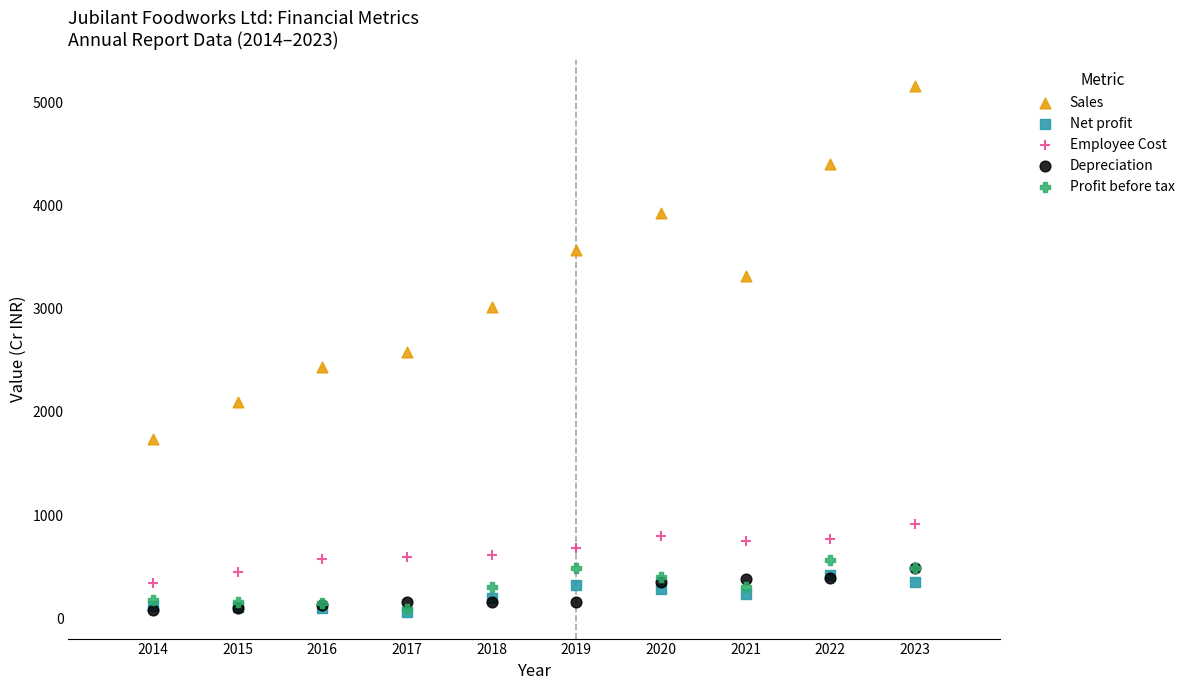

Which series has the widest spread of Y values?

Sales